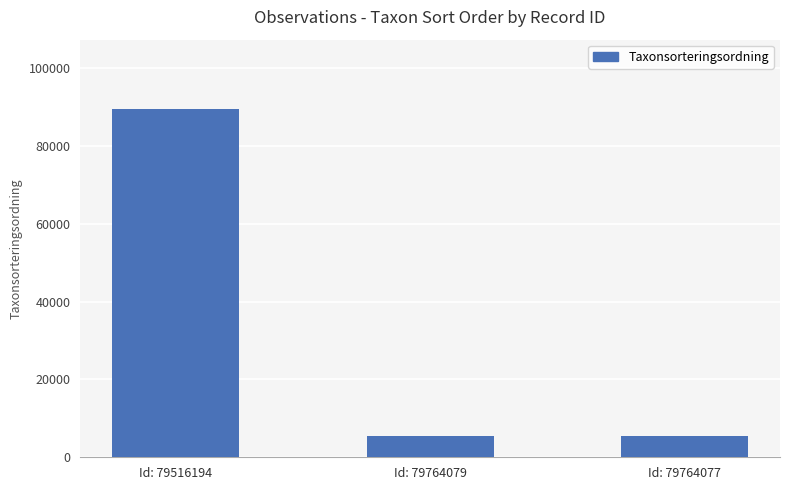

The chart shows a value of 58304 at Id: 79516194. True or false?

False